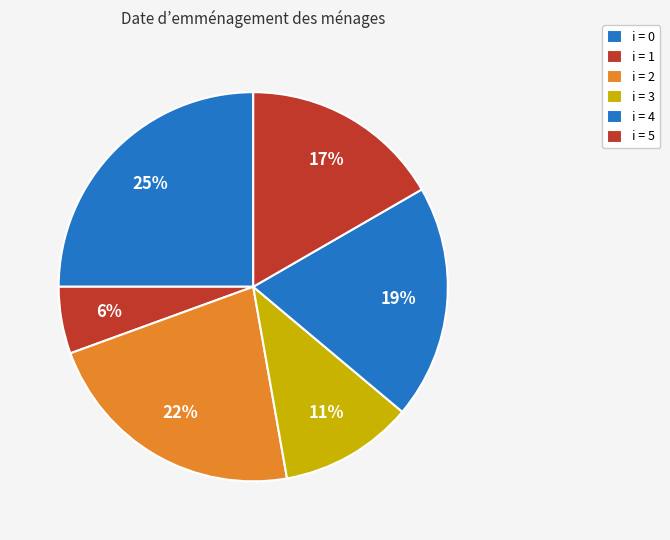

Which category has the smallest portion of the pie?

i = 1